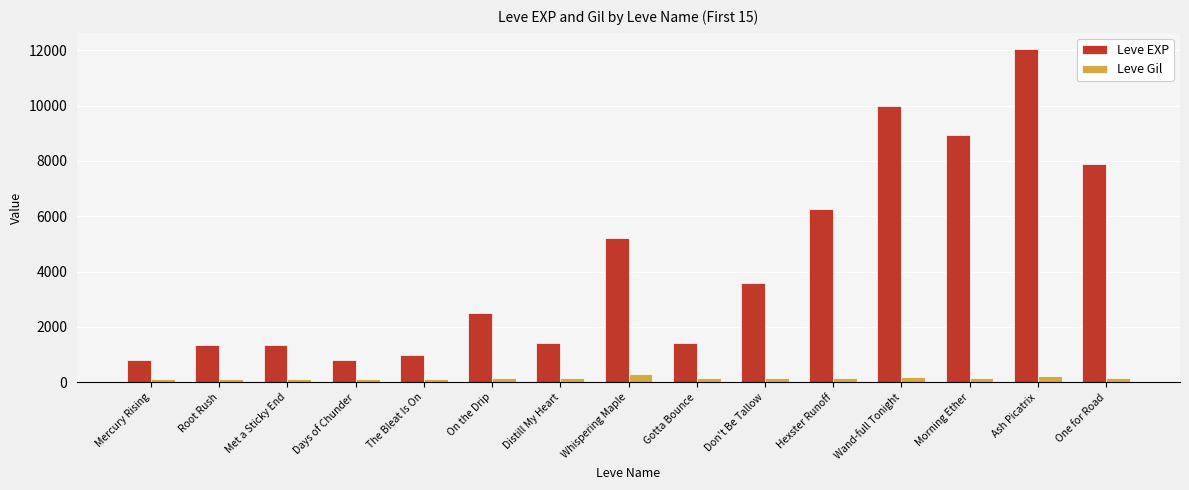

Count the number of data series in this chart.

2